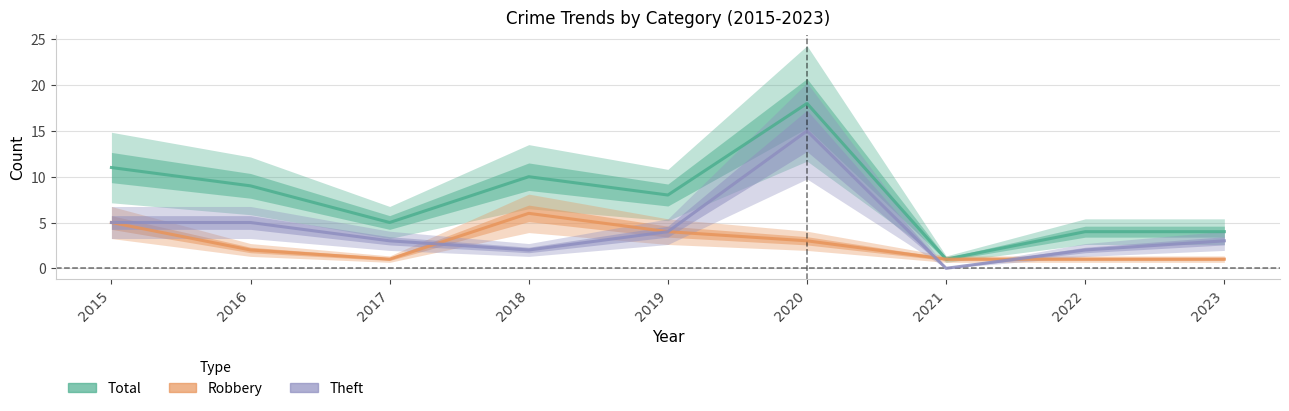

What is the difference between the maximum and second lowest values in the Total series?

14